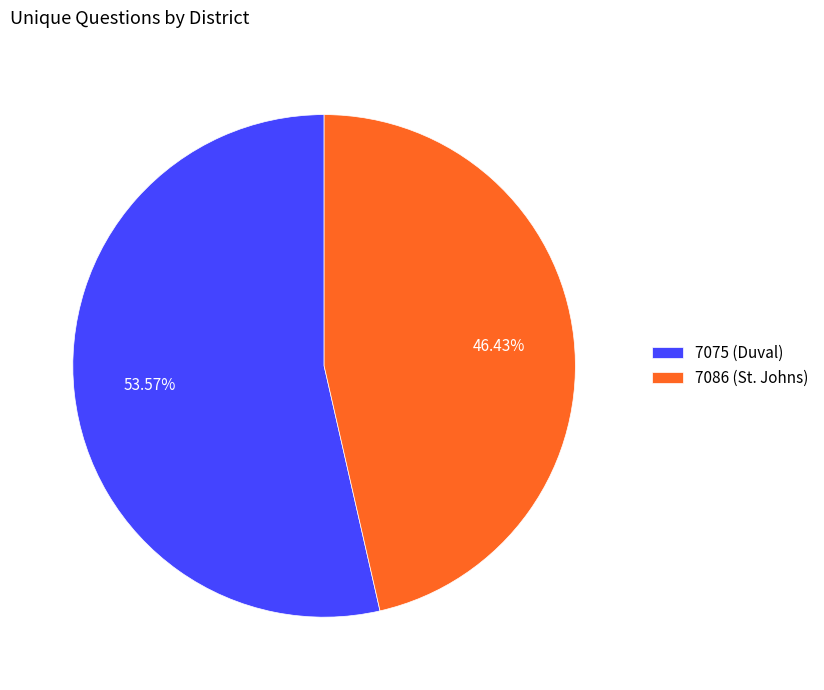

Count the number of slices in the pie.

2